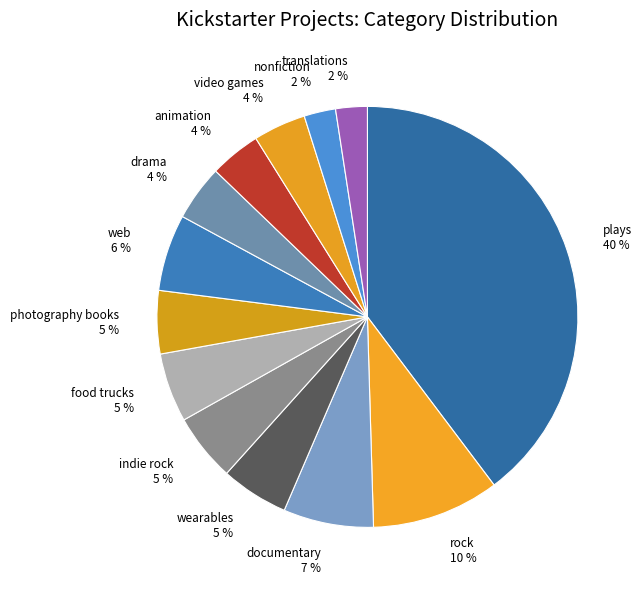

Which has a higher value, rock or video games?

rock